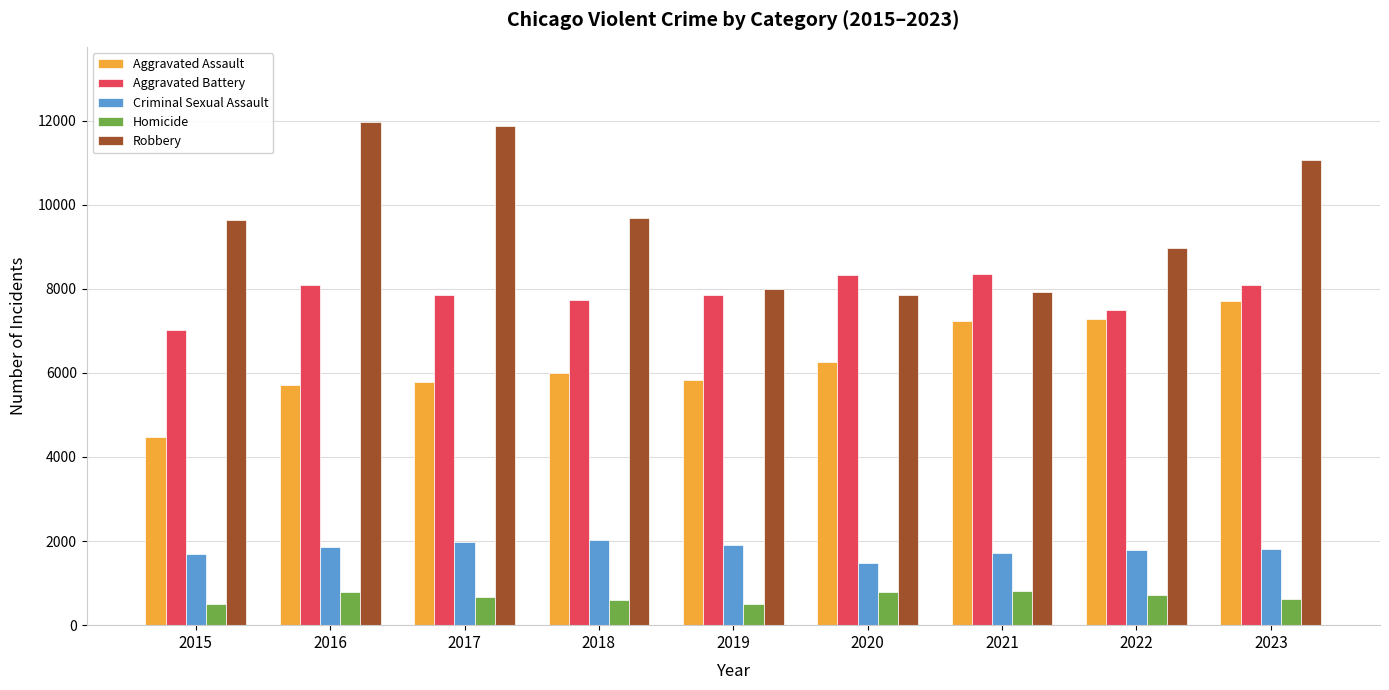

What is the average value of the Aggravated Battery series?

7864